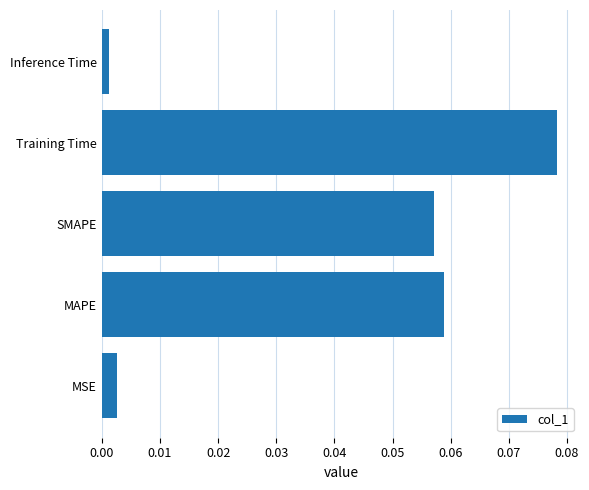

Which has a higher value, MAPE or SMAPE?

MAPE